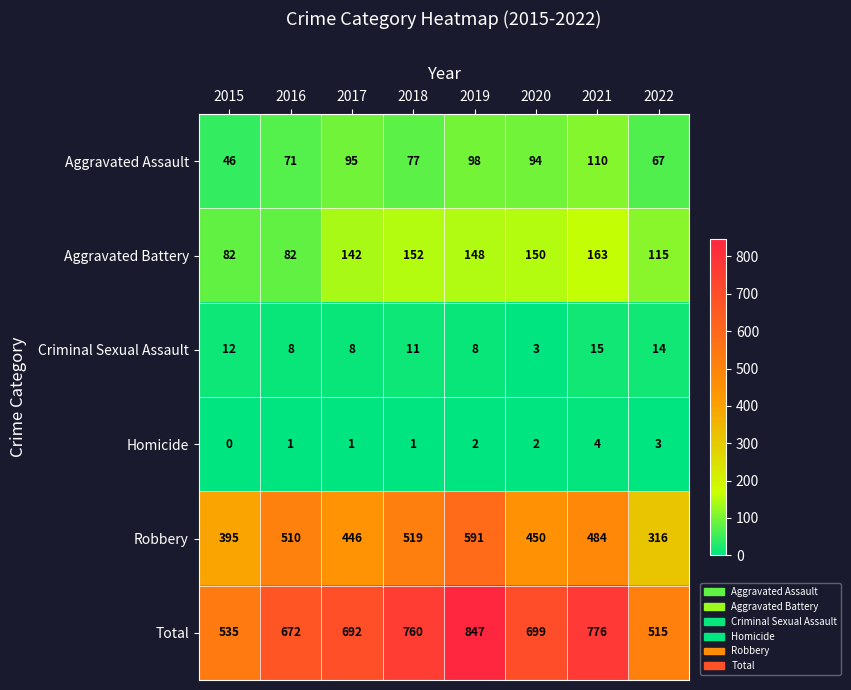

What is the difference between the highest and lowest values at 2018?

759